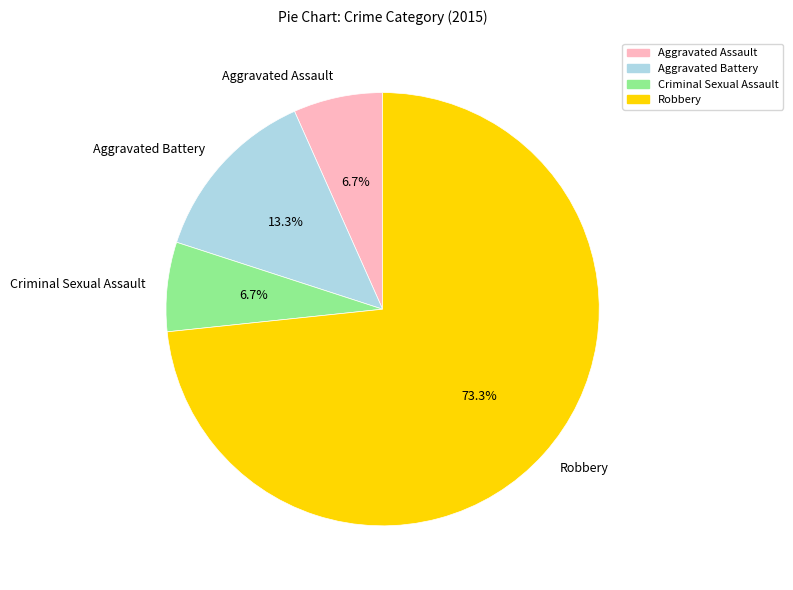

What percentage is NOT represented by Robbery?

26.7%